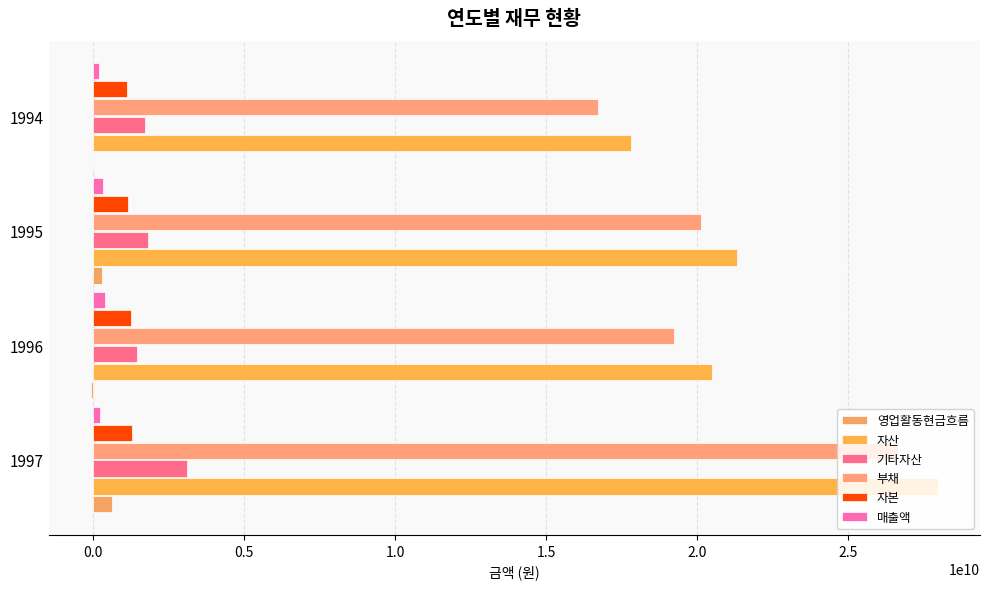

What is the difference between the second highest and second lowest values in the 기타자산 series?

102839754